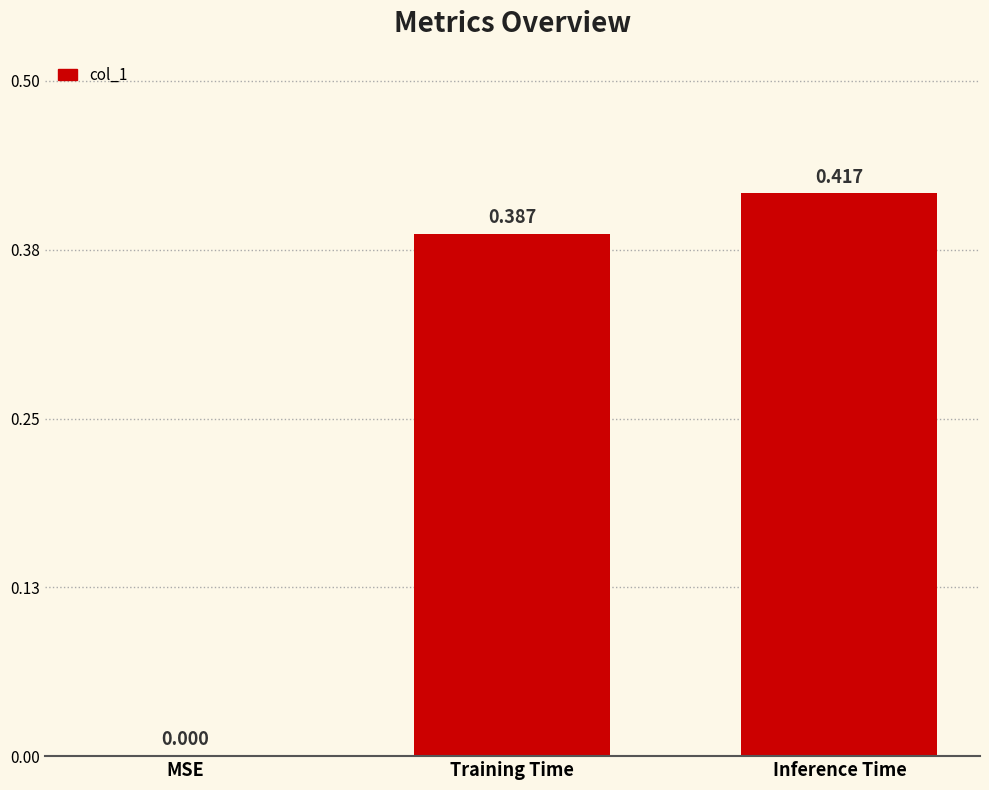

What is the average value?

0.3